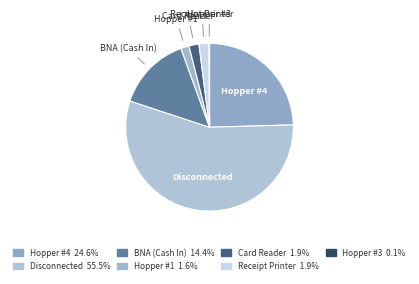

How many slices are in this pie chart?

7